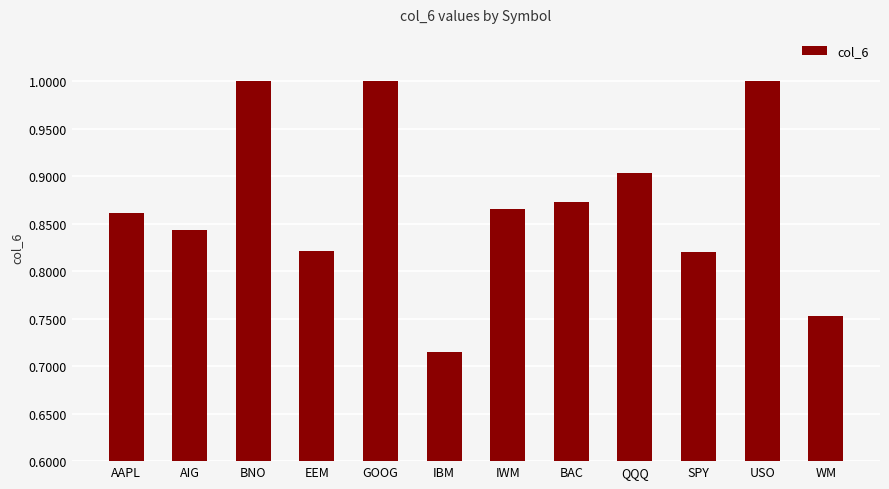

What is the greatest value displayed?

1.0